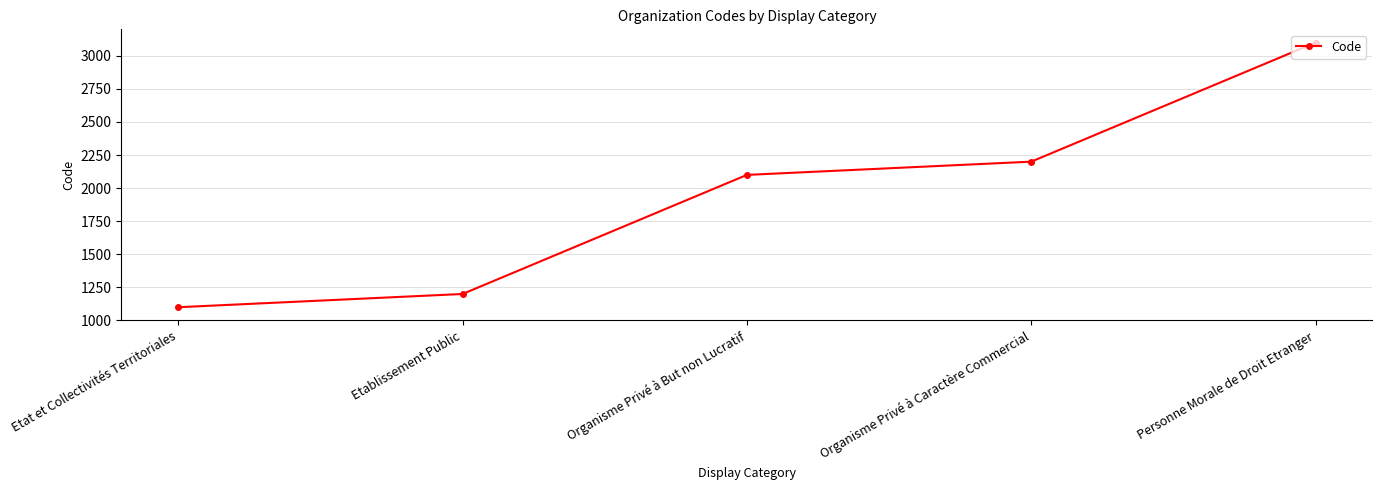

List the labels in order of value, smallest first.

Etat et Collectivités Territoriales, Etablissement Public, Organisme Privé à But non Lucratif, Organisme Privé à Caractère Commercial, Personne Morale de Droit Etranger